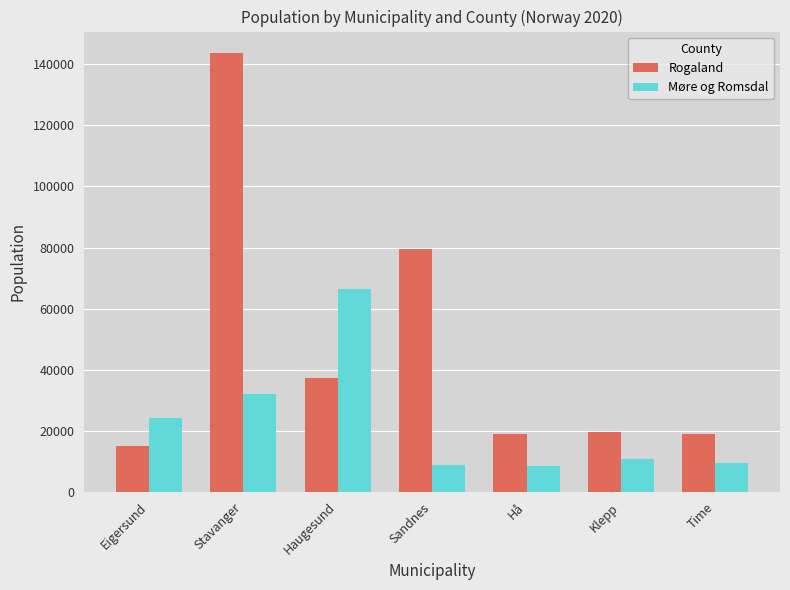

How many values in the Rogaland series are below 19588?

3